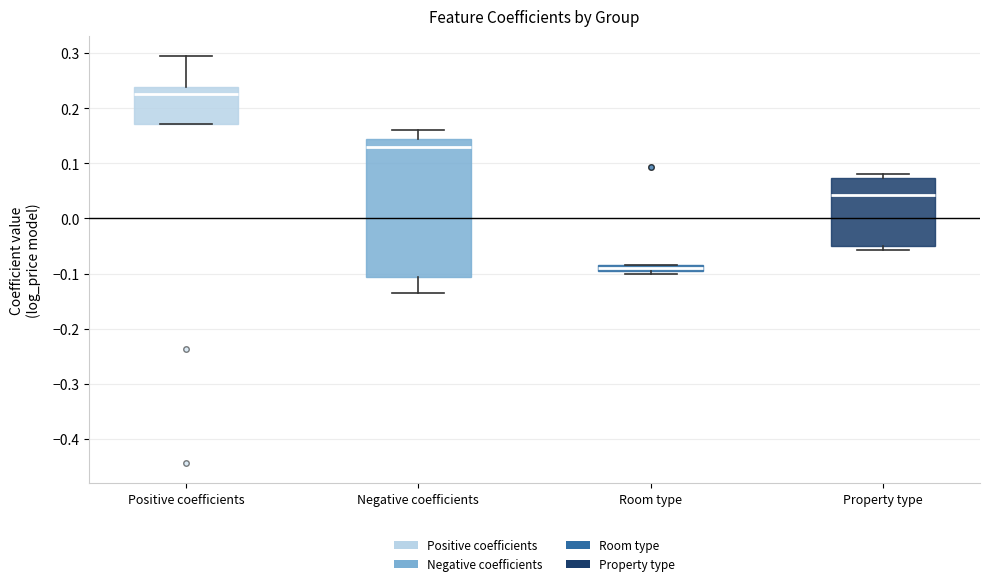

Where does the upper whisker of the box for Positive coefficients end on the y-axis? The values are not printed on the chart, so give them approximately, as read against the axis.

0.29